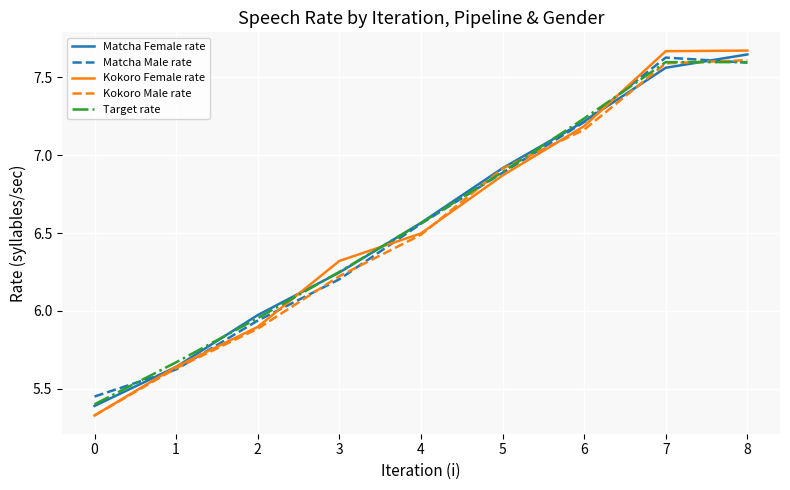

Is the value of Matcha Male rate at 3 greater than the value of Kokoro Female rate at 7?

No